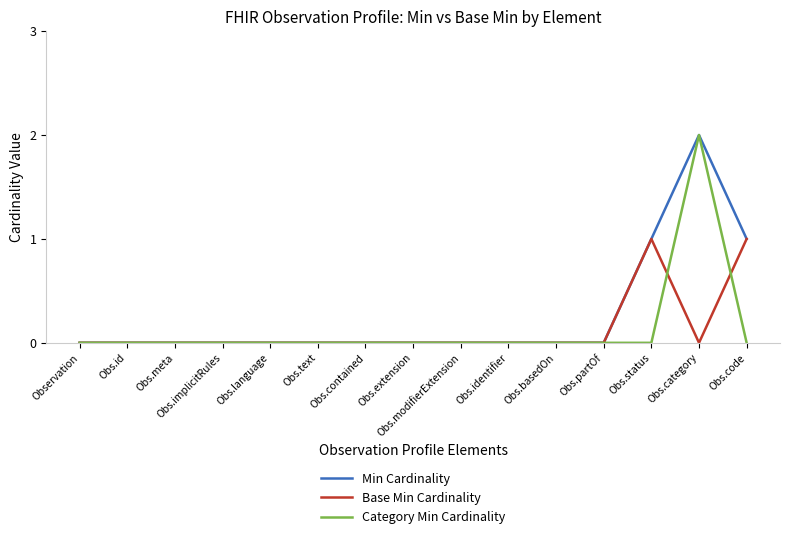

At which label does Min Cardinality reach its peak?

Obs.category